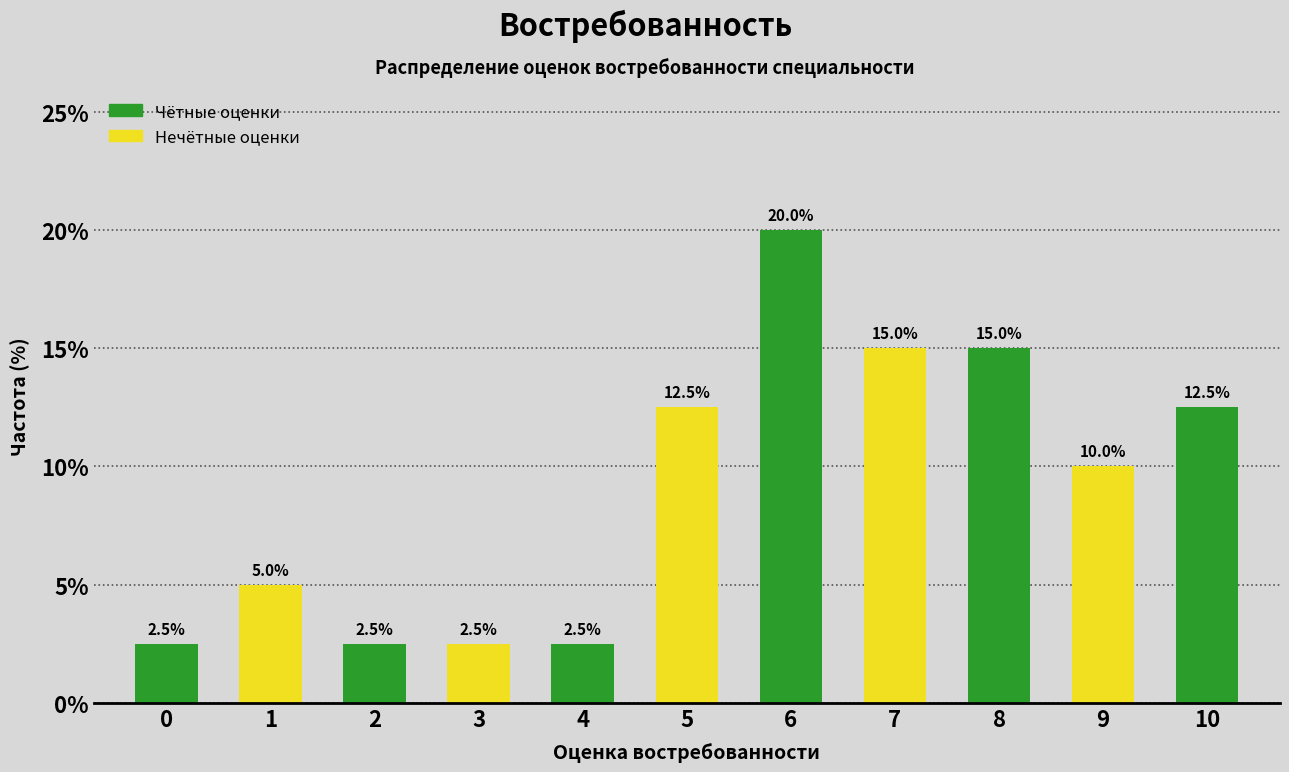

Reading left to right, transcribe all the data shown in this chart.

2.5	5.0	2.5	2.5	2.5	12.5	20.0	15.0	15.0	10.0	12.5